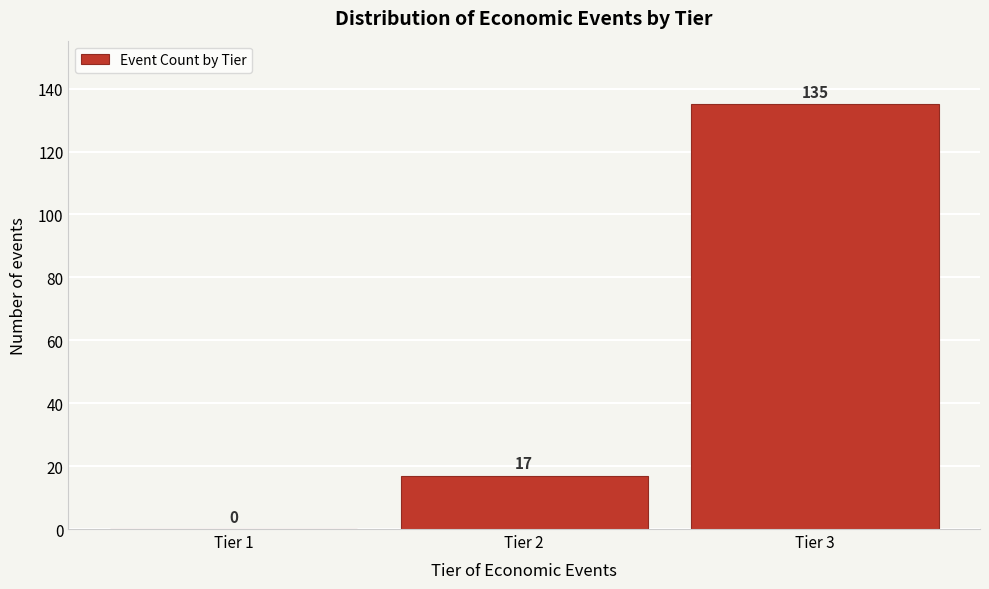

Reading left to right, what are all the values shown in this chart?

Tier 1=0	Tier 2=17	Tier 3=135